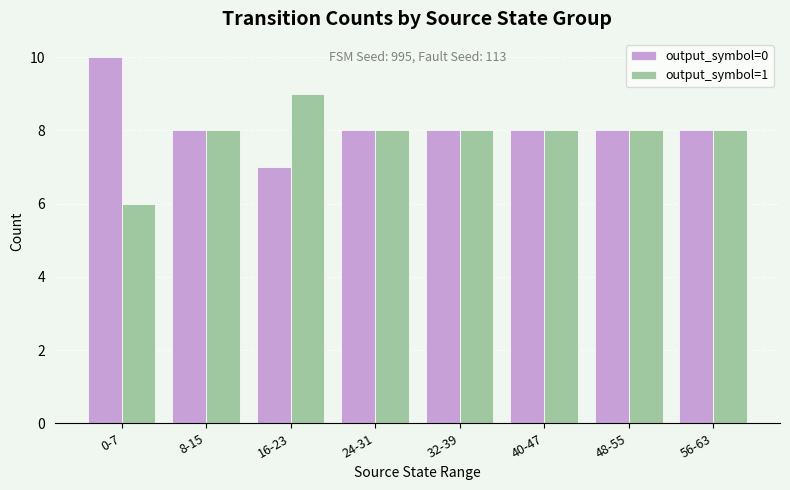

What is the difference between the maximum and minimum values in the output_symbol=0 series?

3